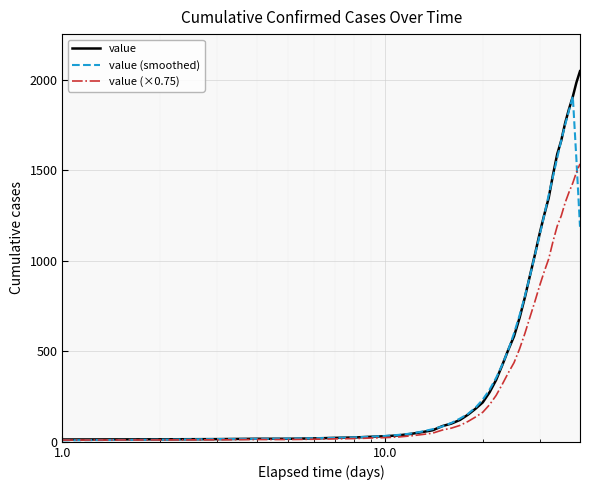

List the series in order of their peak value, highest first.

value, value (smoothed), value (×0.75)